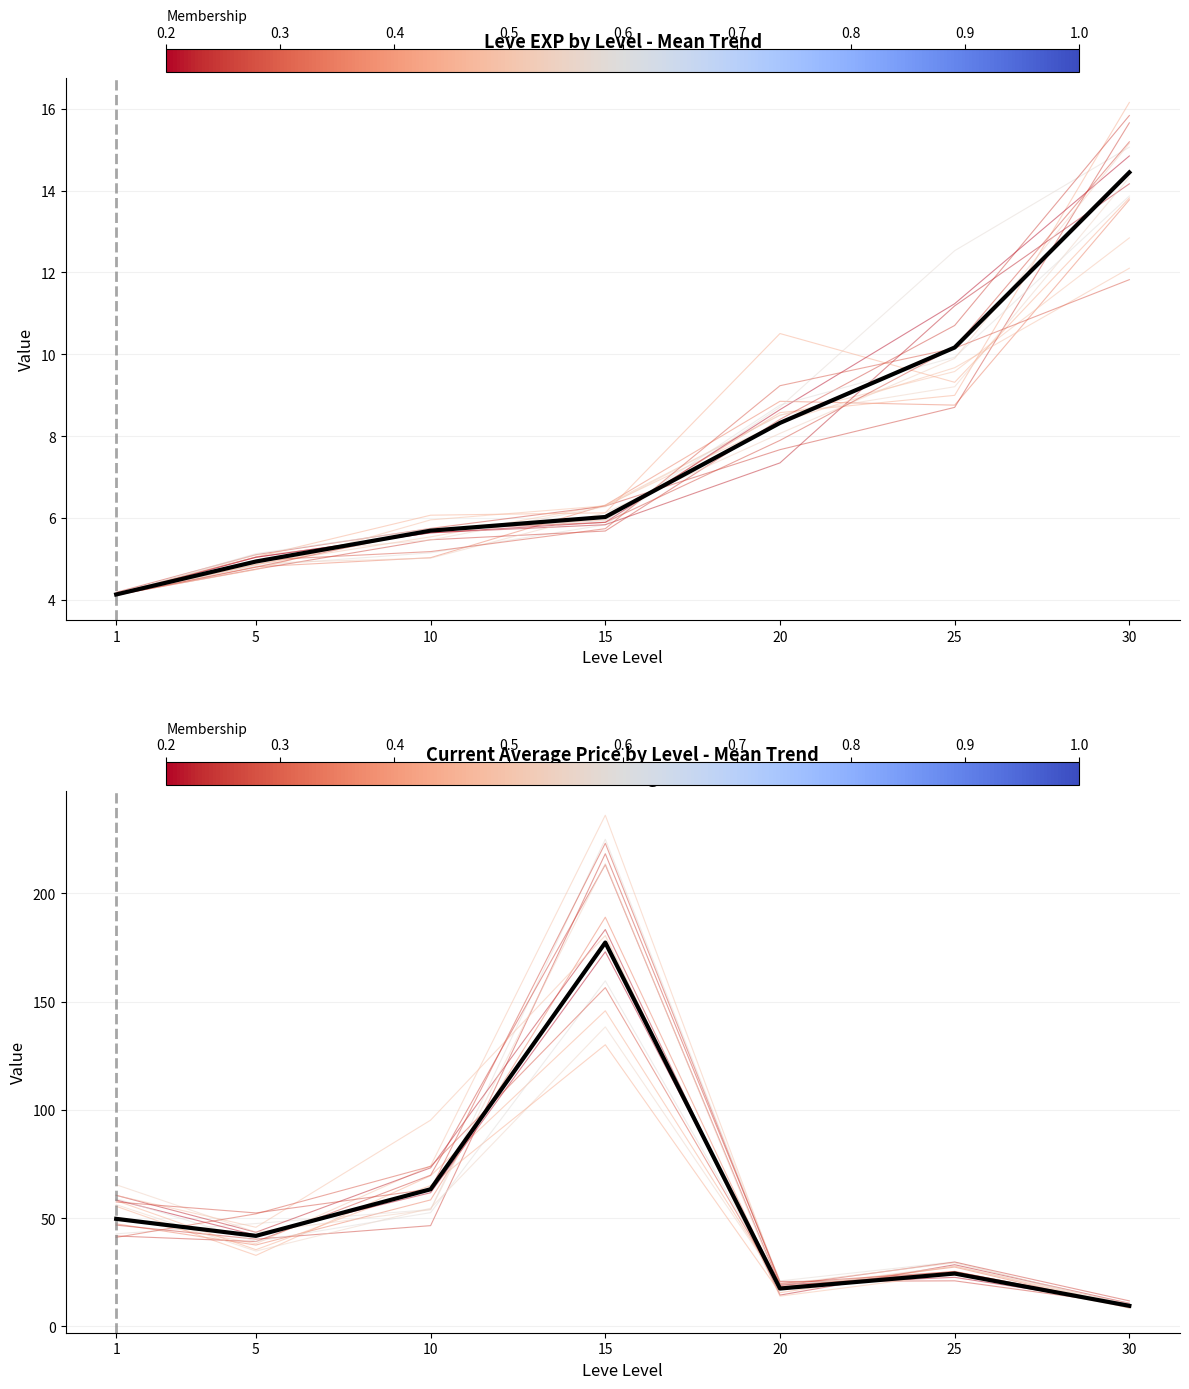

At which label does Mean EXP (scaled) reach its peak?

30